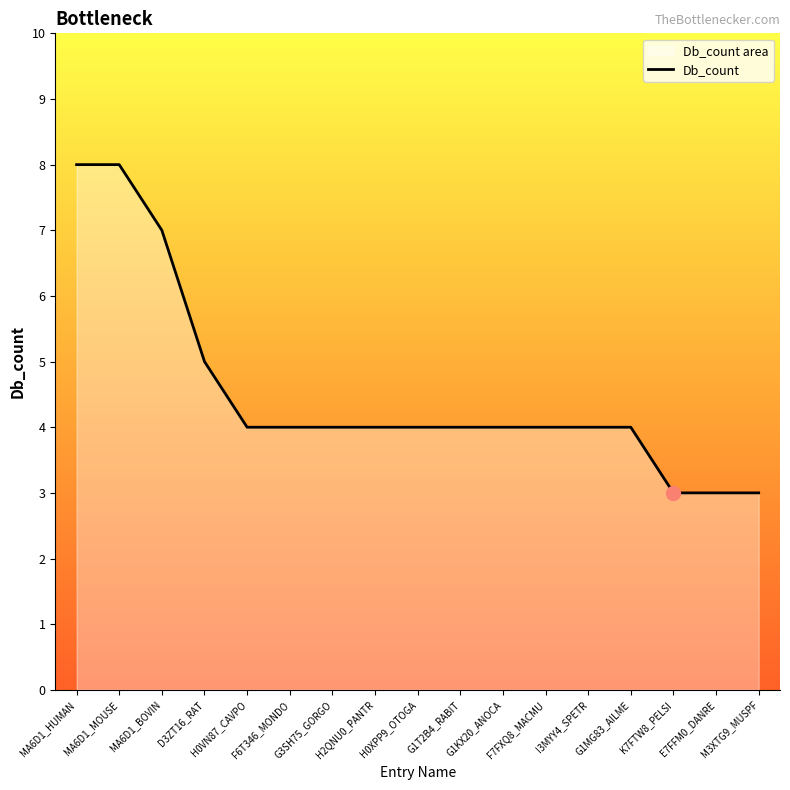

Reading left to right, transcribe all the data shown in this chart.

MA6D1_HUMAN=8	MA6D1_MOUSE=8	MA6D1_BOVIN=7	D3ZT16_RAT=5	H0VN87_CAVPO=4	F6T346_MONDO=4	G3SH75_GORGO=4	H2QNU0_PANTR=4	H0XPP9_OTOGA=4	G1T2B4_RABIT=4	G1KX20_ANOCA=4	F7FXQ8_MACMU=4	I3MYY4_SPETR=4	G1MG83_AILME=4	K7FTW8_PELSI=3	E7FFM0_DANRE=3	M3XTG9_MUSPF=3